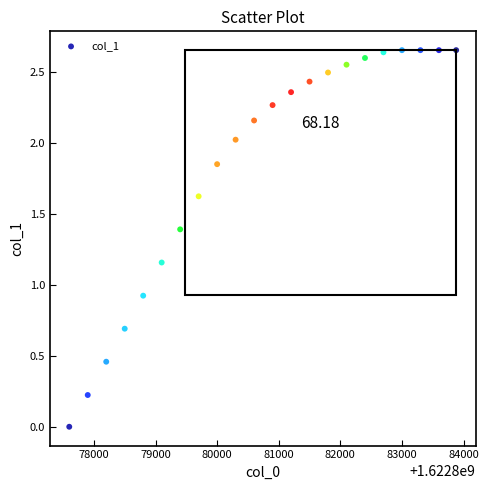

What is the range of X values (max minus min)?

6280.0